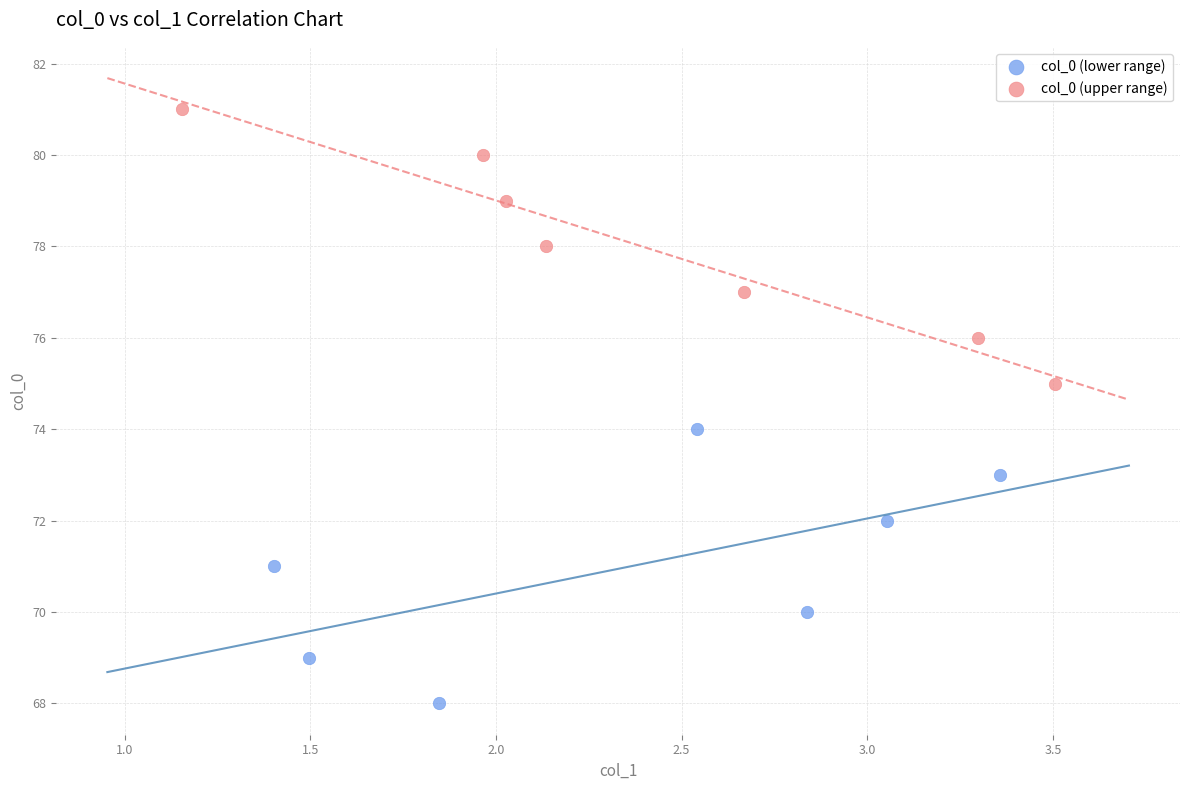

Which series contains the lowest Y value?

col_0 (lower range)